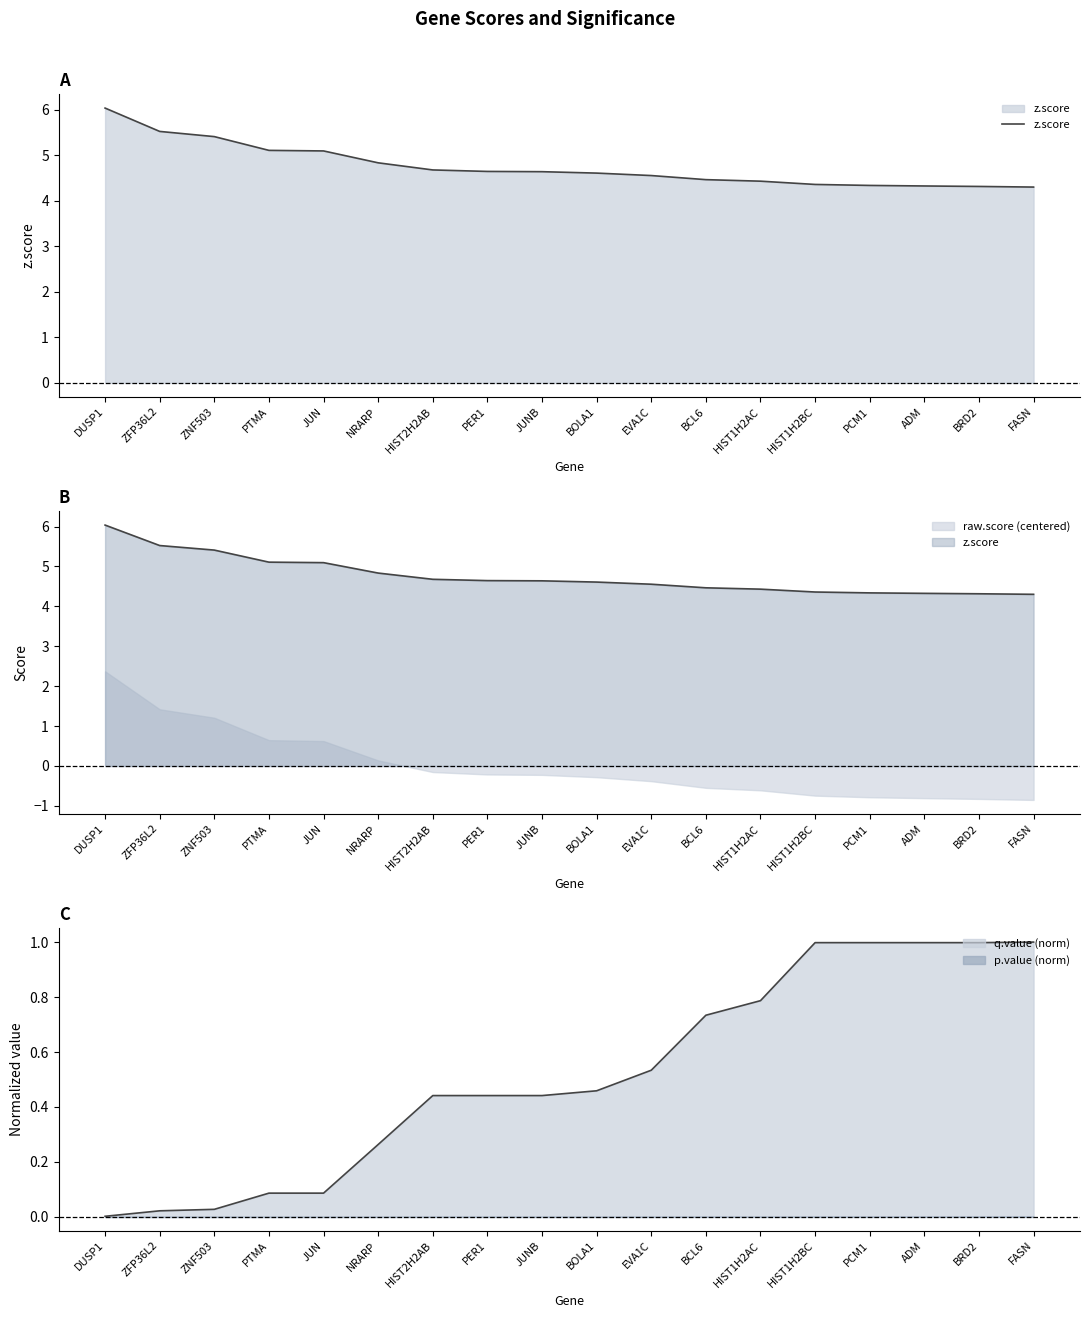

Rank the categories by value from lowest to highest.

FASN, BRD2, ADM, PCM1, HIST1H2BC, HIST1H2AC, BCL6, EVA1C, BOLA1, JUNB, PER1, HIST2H2AB, NRARP, JUN, PTMA, ZNF503, ZFP36L2, DUSP1